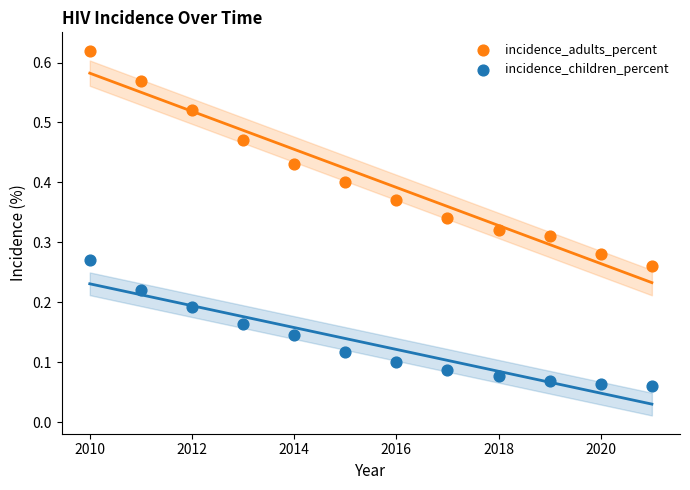

What is the X range (max minus min) for the scatter plot?

11.0